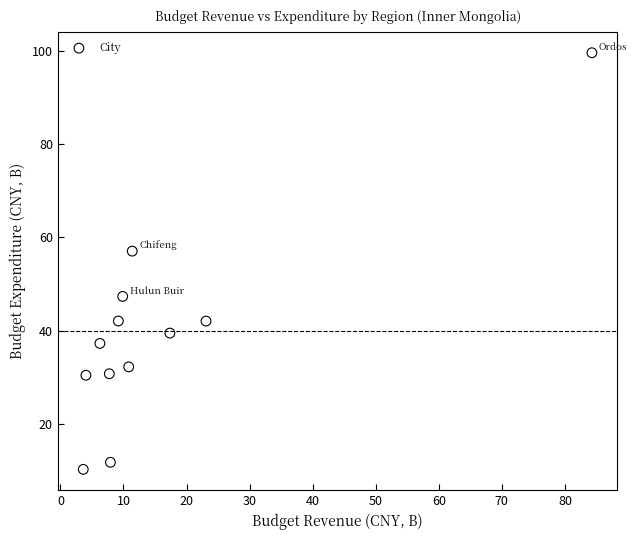

What Y value in the scatter plot is closest to 54?

57.1